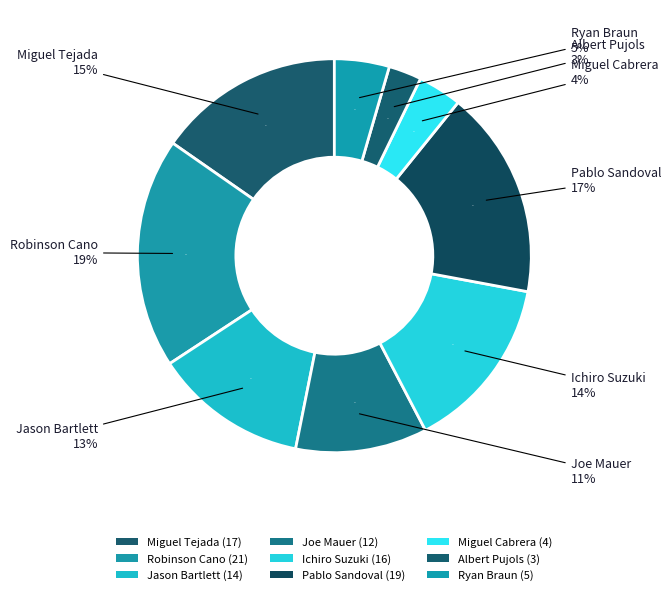

To the nearest percent, what portion does Ichiro Suzuki represent?

14%